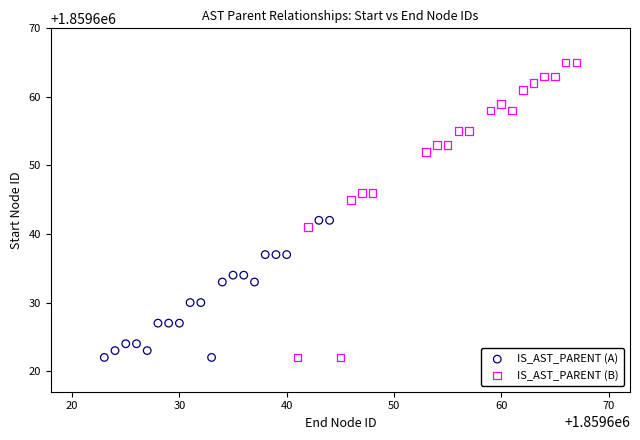

Which series reaches the maximum Y coordinate?

IS_AST_PARENT (B)